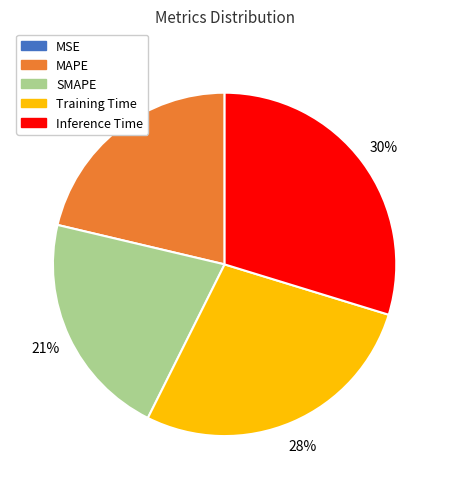

Which has a higher value, Training Time or Inference Time?

Inference Time